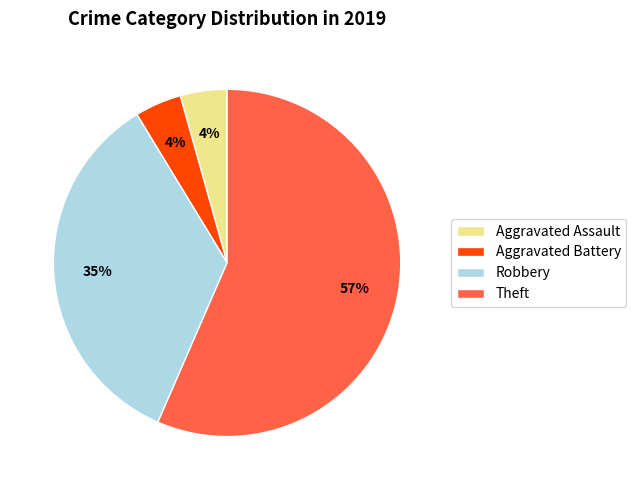

Is the sum of Aggravated Assault and Robbery greater than half?

No